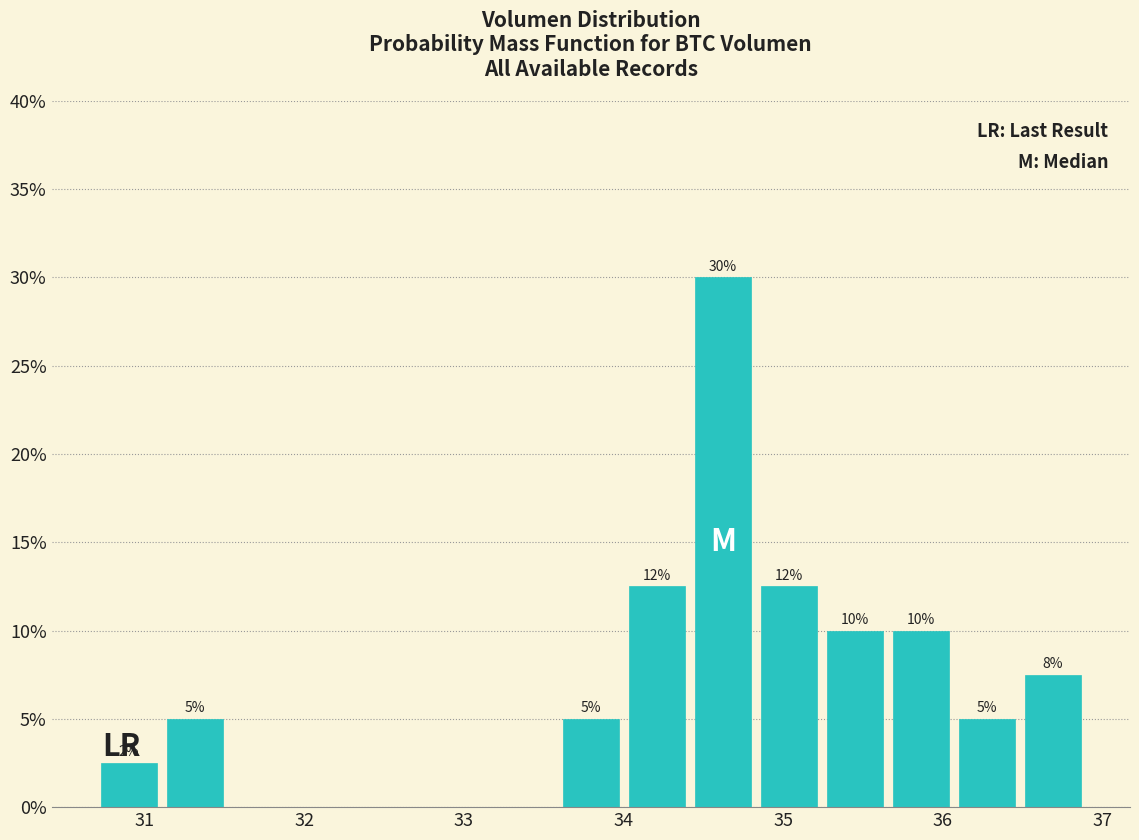

Which range on the x-axis has the tallest bar?

34.4 to 34.8